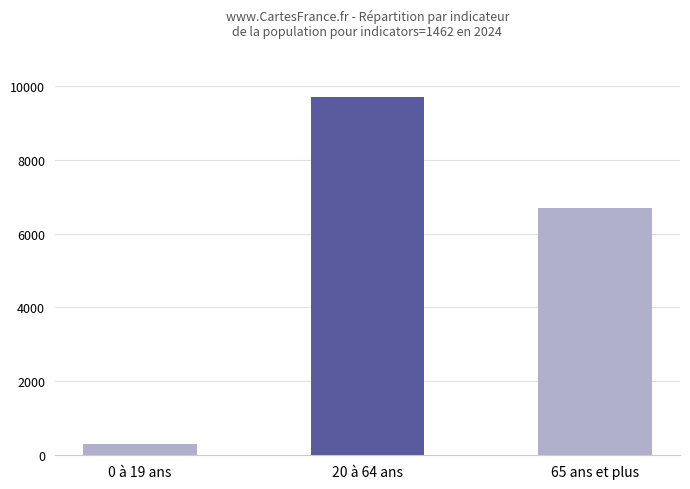

Which has a higher value, 0 à 19 ans or 65 ans et plus?

65 ans et plus